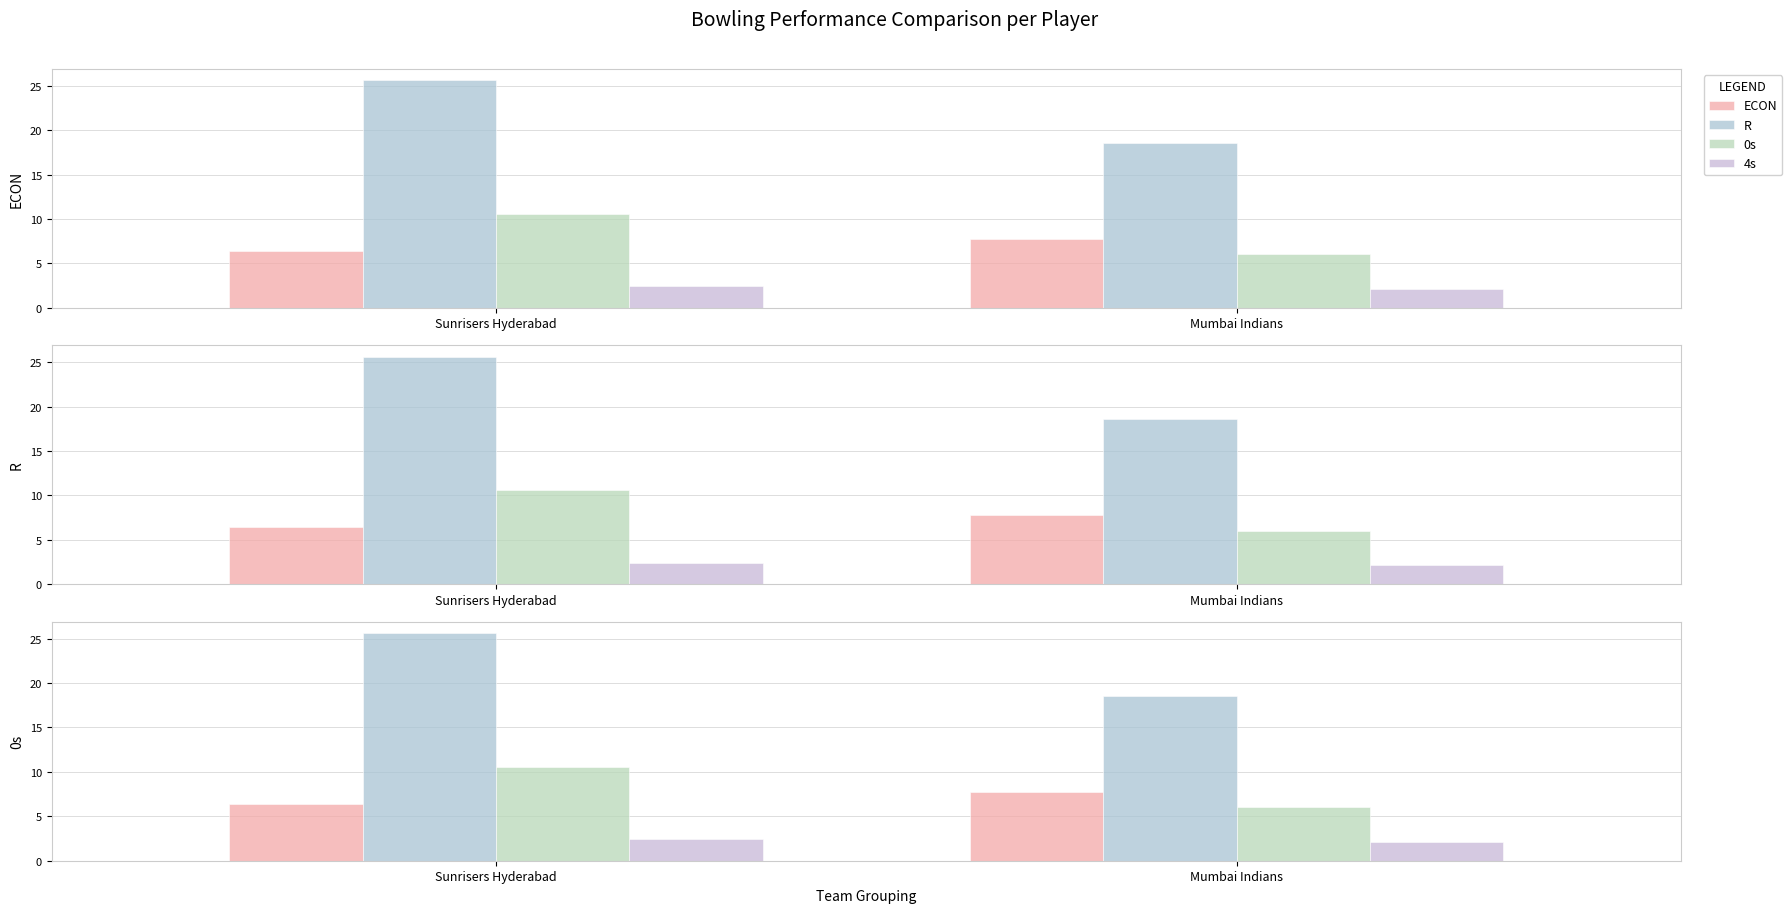

What is the total value across all series at Mumbai Indians?

34.5